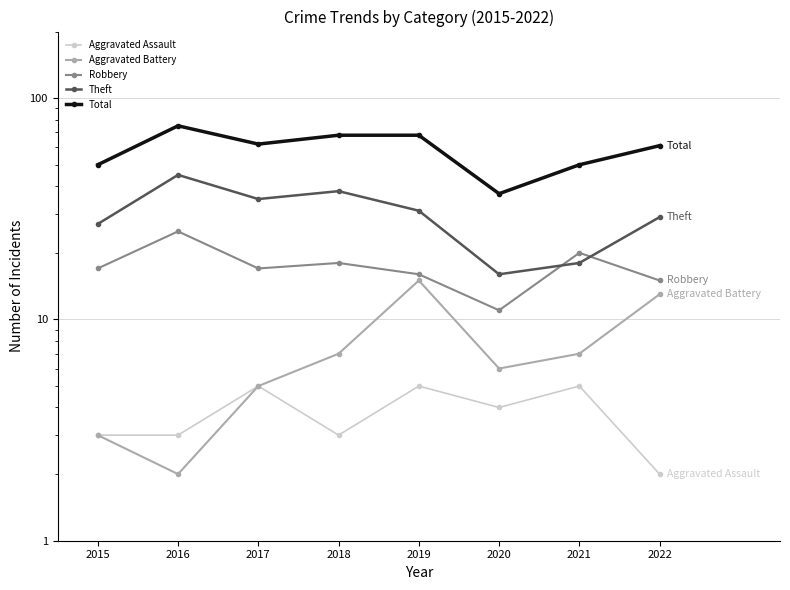

Where does the Total series first go above 62?

2016